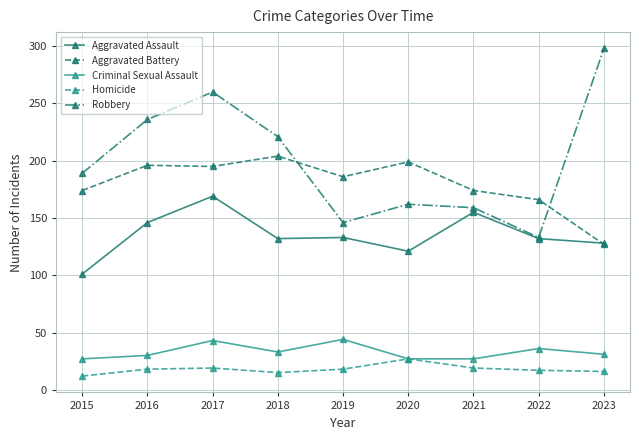

What is the difference between the highest and lowest values at 2020?

172